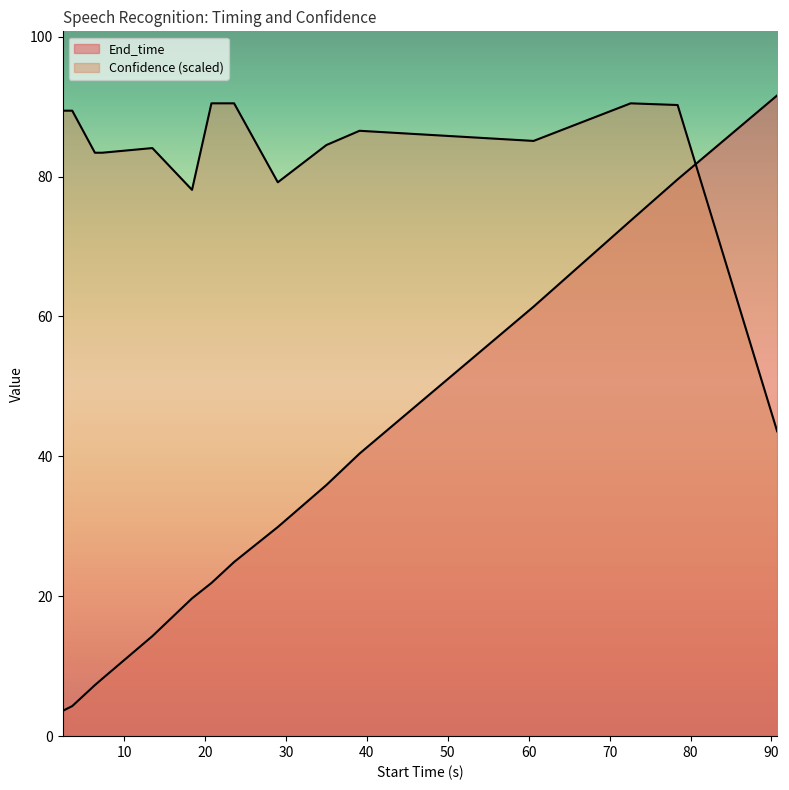

True or false: Confidence has a value of 126.9 at 23.6.

False